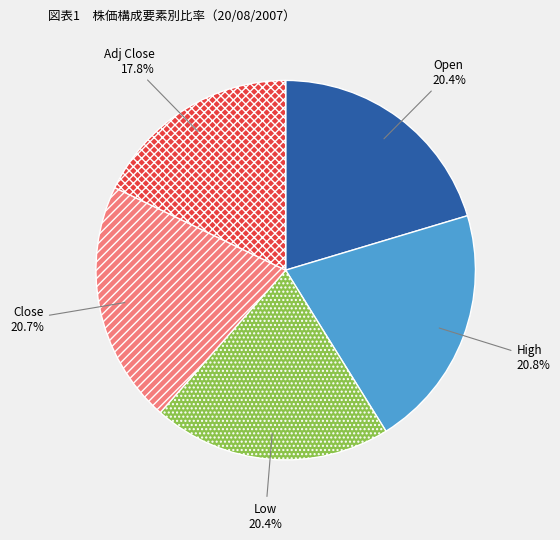

Combined, do Low and Close account for over 50%?

No